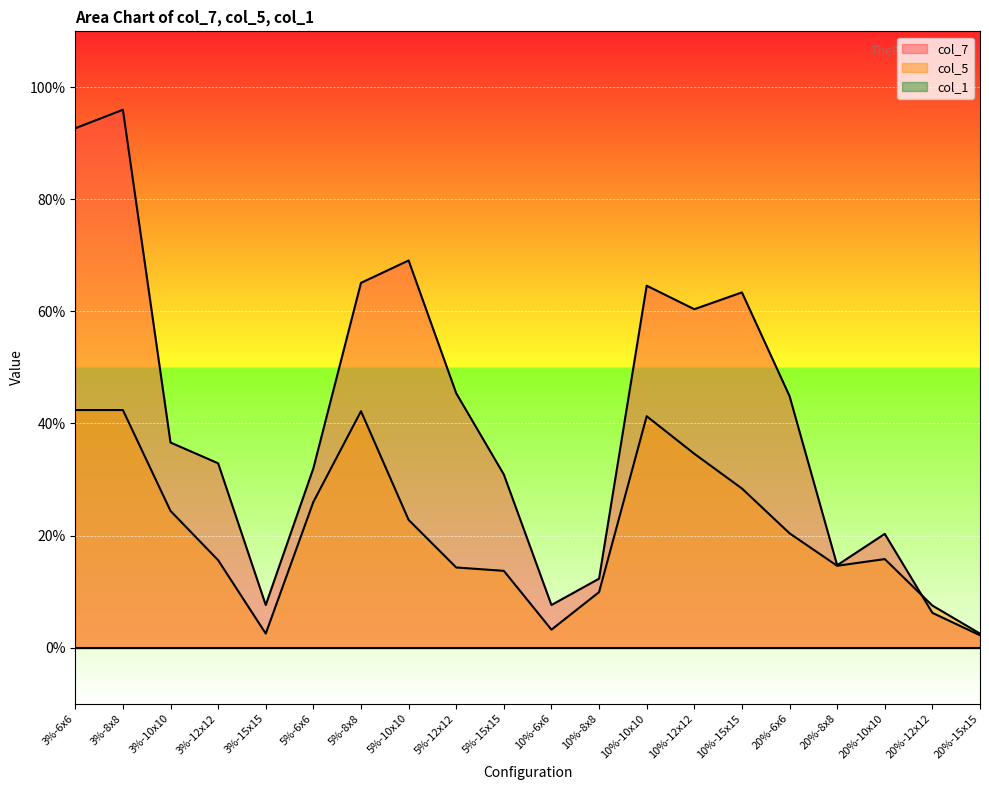

What is the label of the 16th point from the right?

3%-15x15